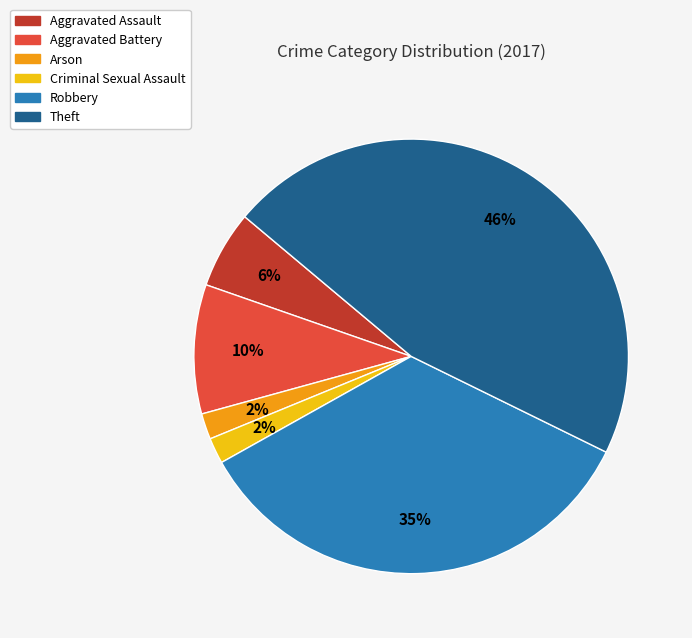

Count the number of slices in the pie.

6